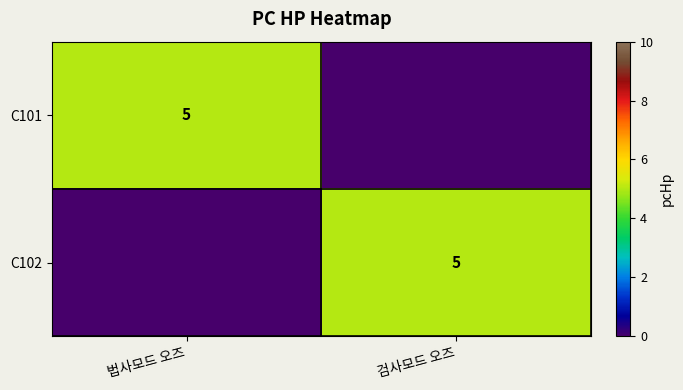

Is it true that C101 equals 5 at 법사모드 오즈?

True